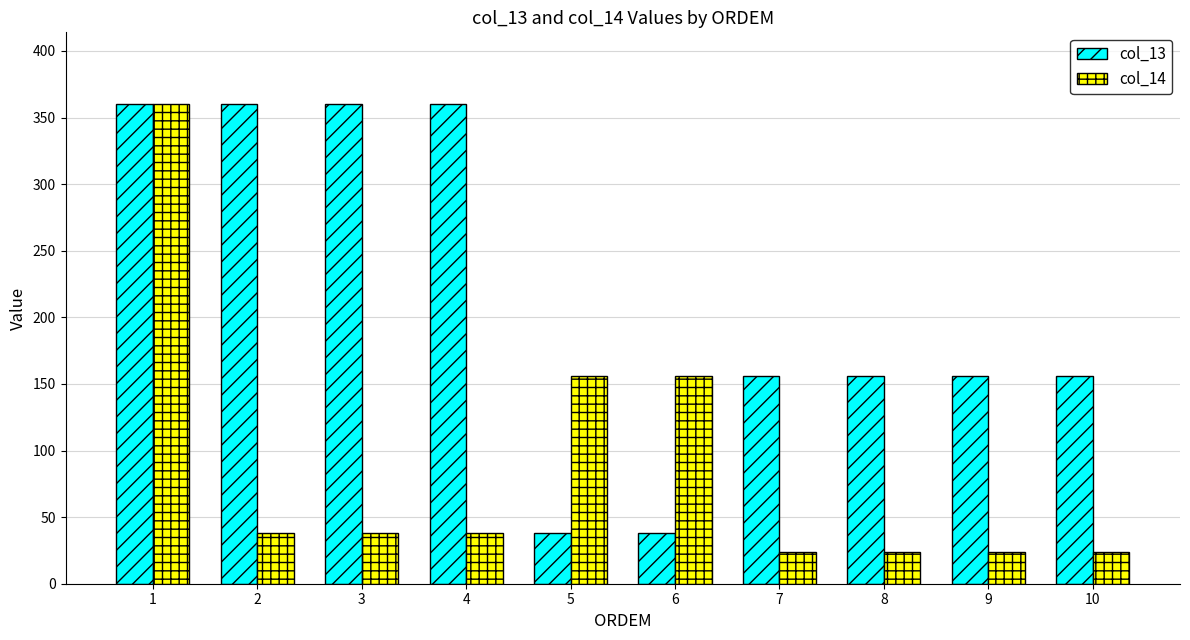

What is the lowest value of the col_14 series?

24